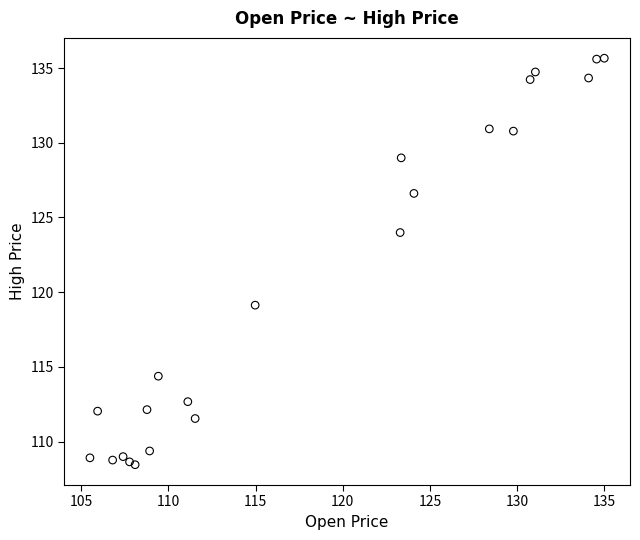

What Y value in the scatter plot is closest to 122?

124.0